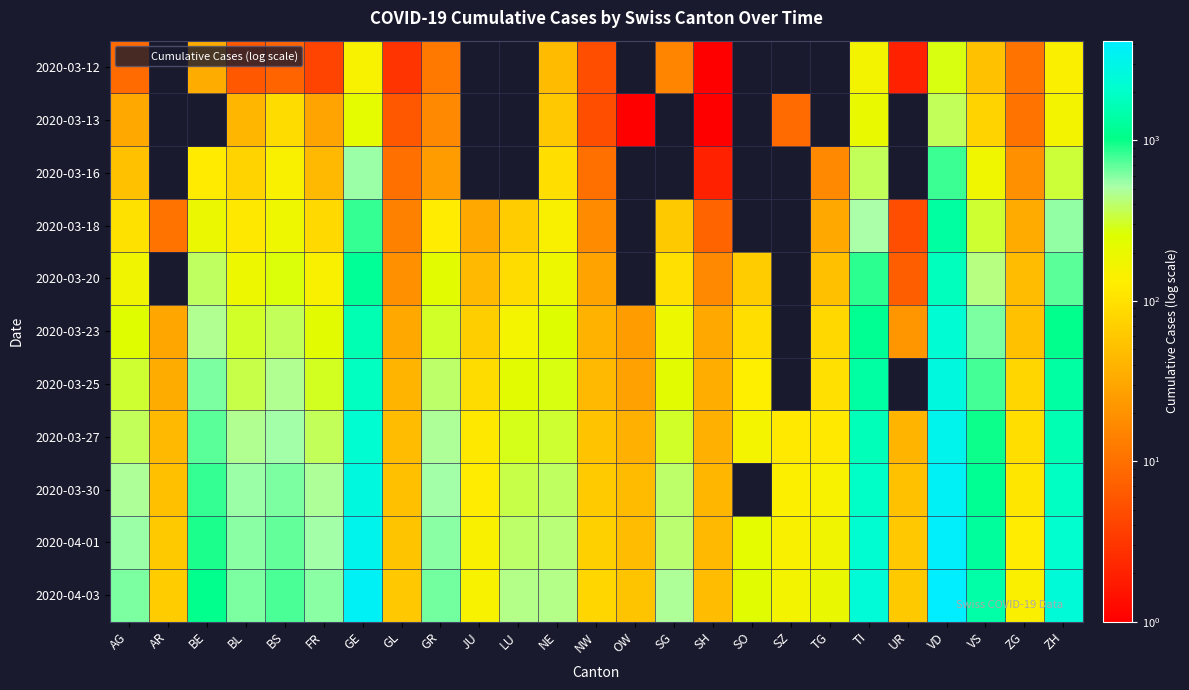

What is the difference between the highest and lowest values at ZH?

2288.0